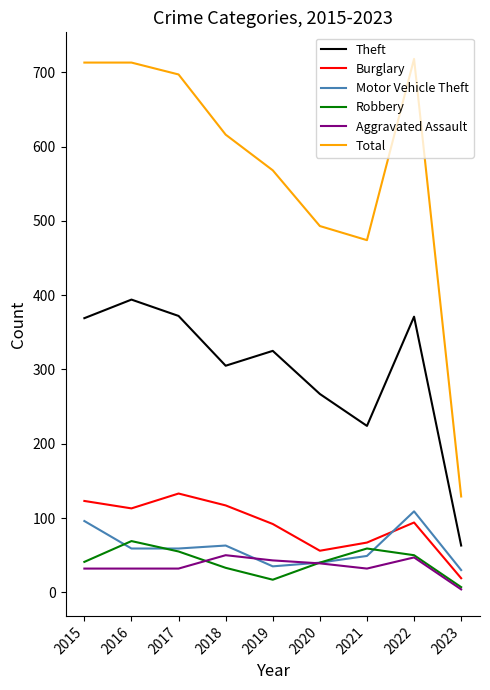

Does the chart display data point markers on the line(s)?

No